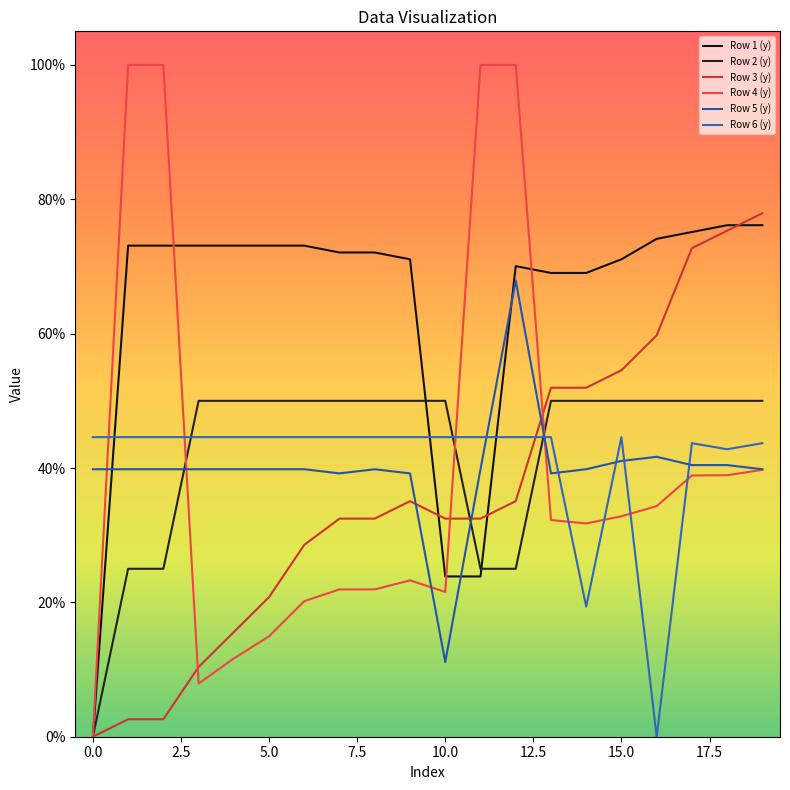

What are all the series names shown in the legend?

Row 1 (y), Row 2 (y), Row 3 (y), Row 4 (y), Row 5 (y), Row 6 (y)